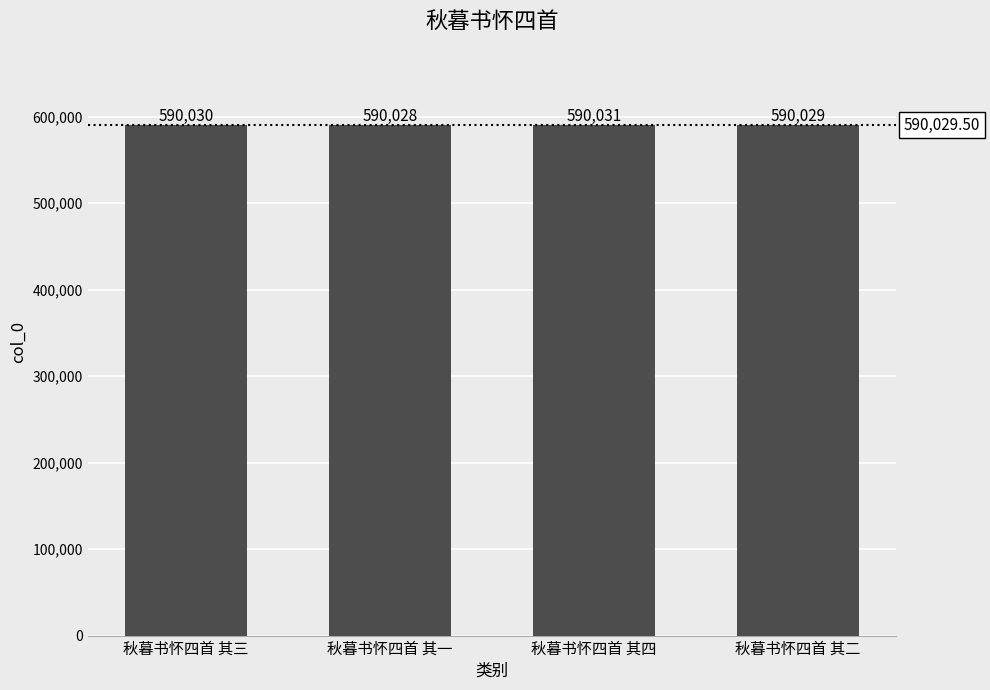

What is the difference between the maximum and minimum values?

3